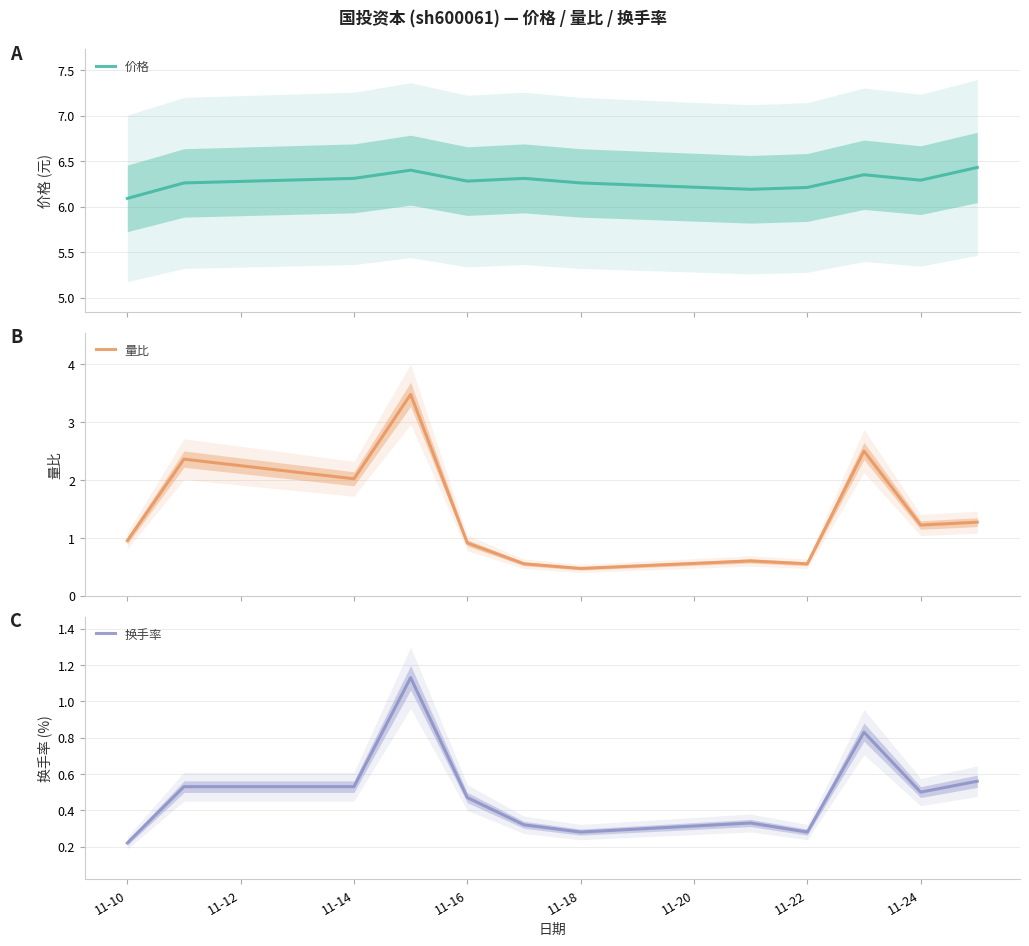

True or false: 换手率 has more than 2 points higher than both neighbors.

True